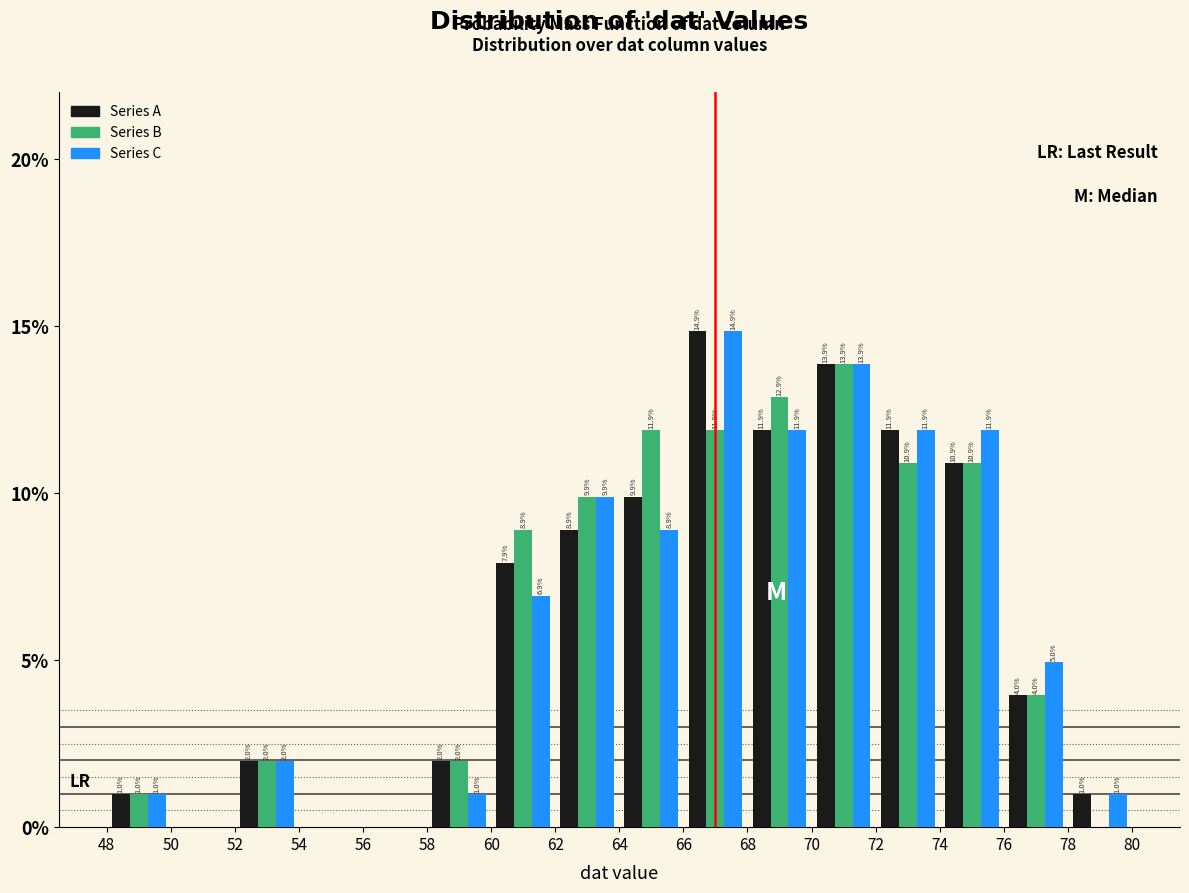

In the Series C series, which range on the x-axis has the tallest bar?

66 to 68